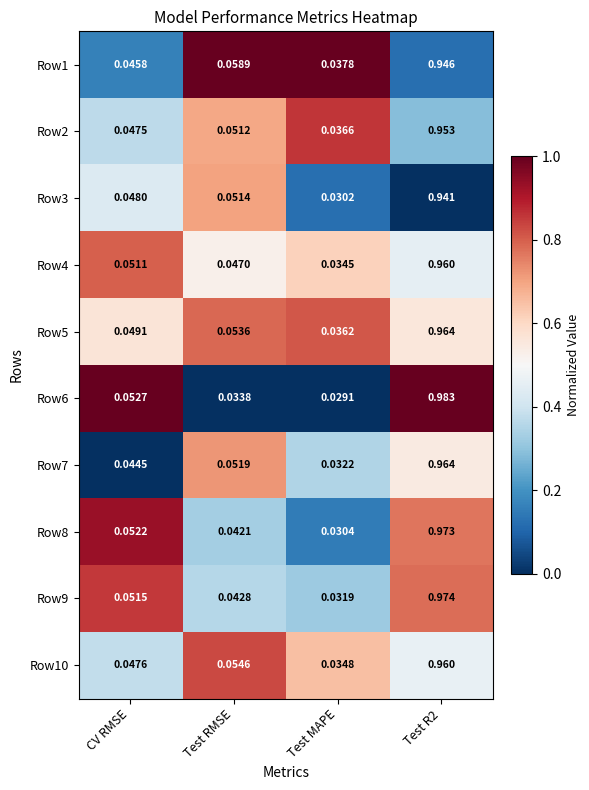

At which label is Row6 closest to 0?

Test MAPE